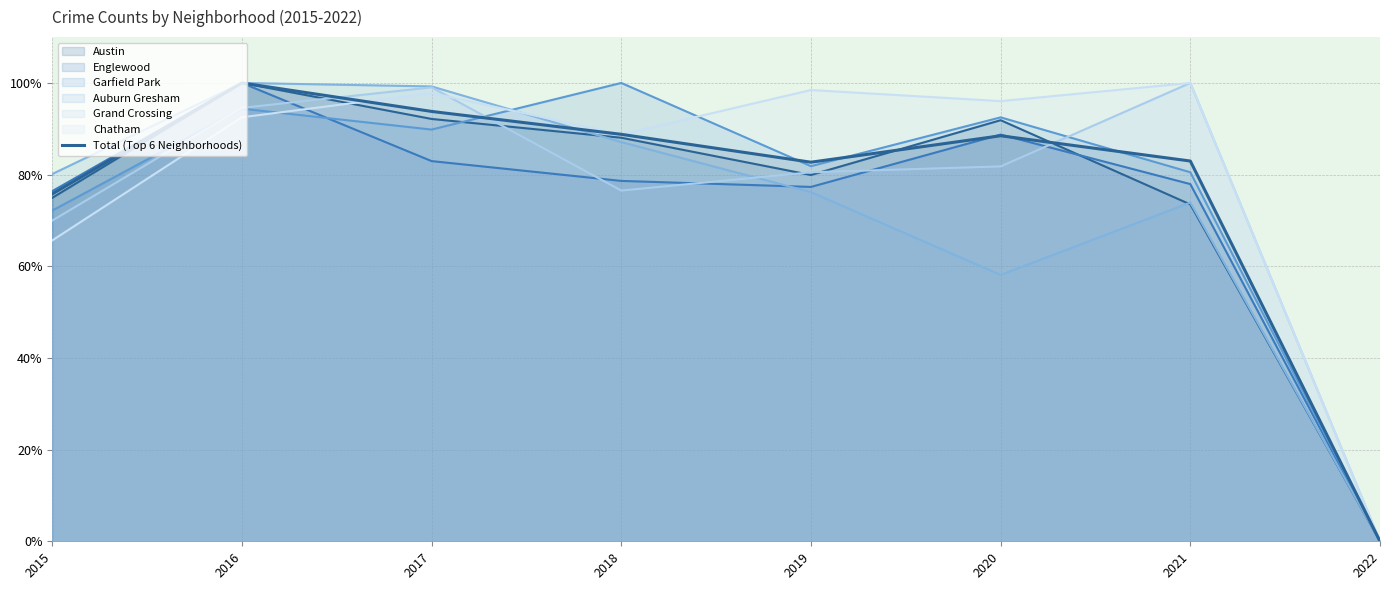

At which label is the value closest to 50?

2015